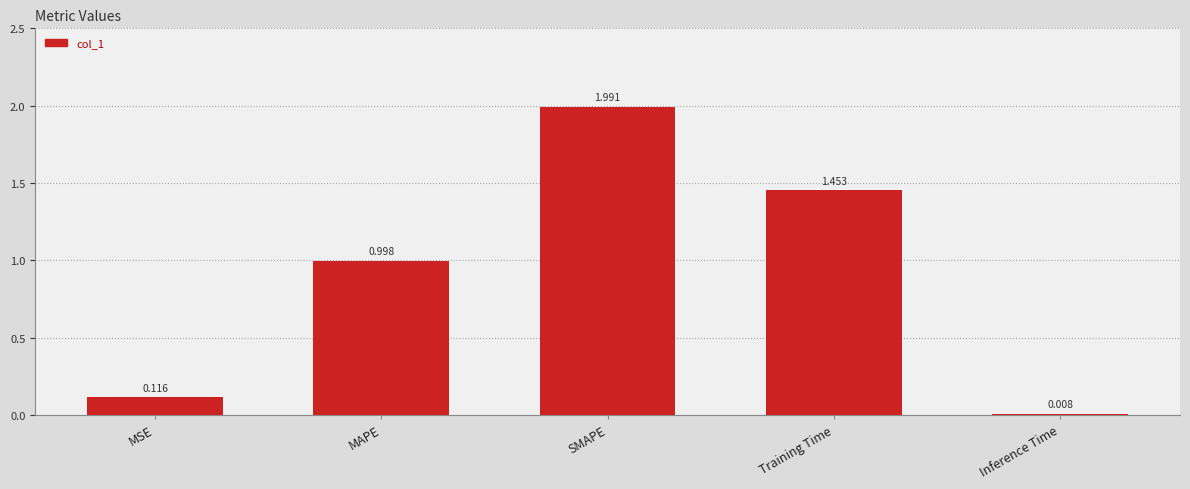

Is it true that the value at MAPE is 1.0?

True